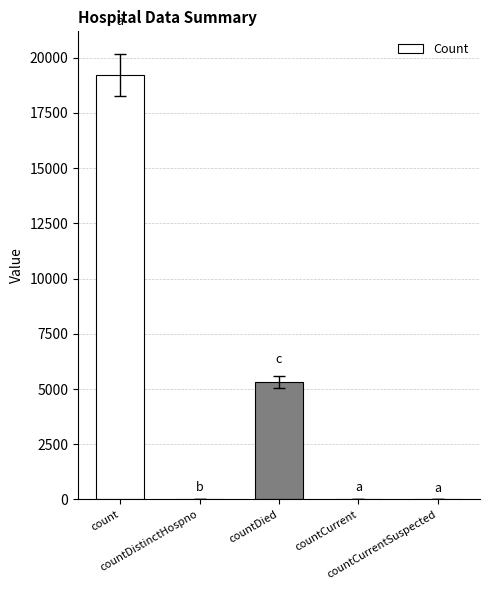

What is the greatest value displayed?

19216